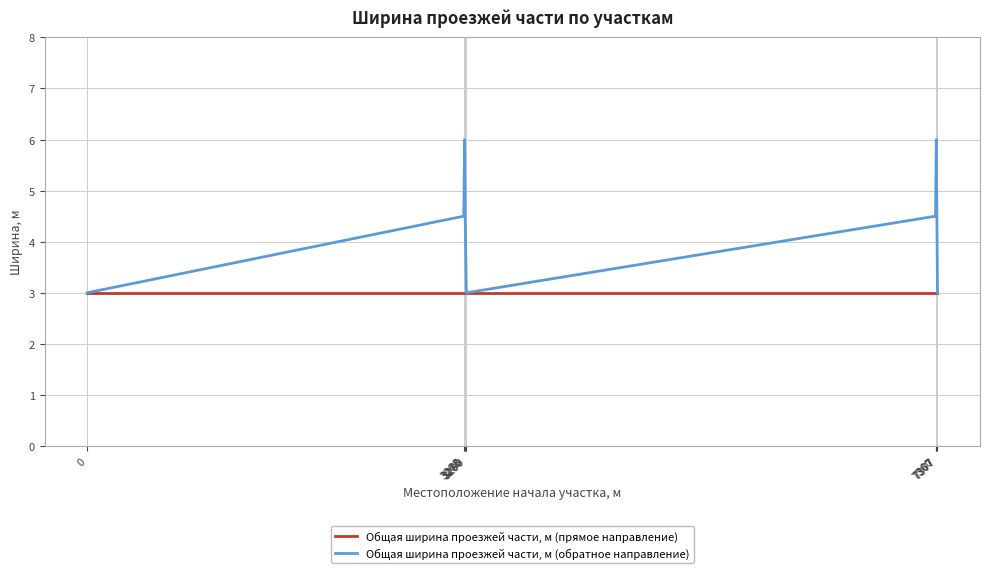

Reading left to right, list all the values displayed in this chart.

Общая ширина проезжей части, м (прямое направление): 3.0	3.0	3.0	3.0	3.0	3.0	3.0	3.0
Общая ширина проезжей части, м (обратное направление): 3.0	4.5	6.0	4.5	3.0	4.5	6.0	3.0